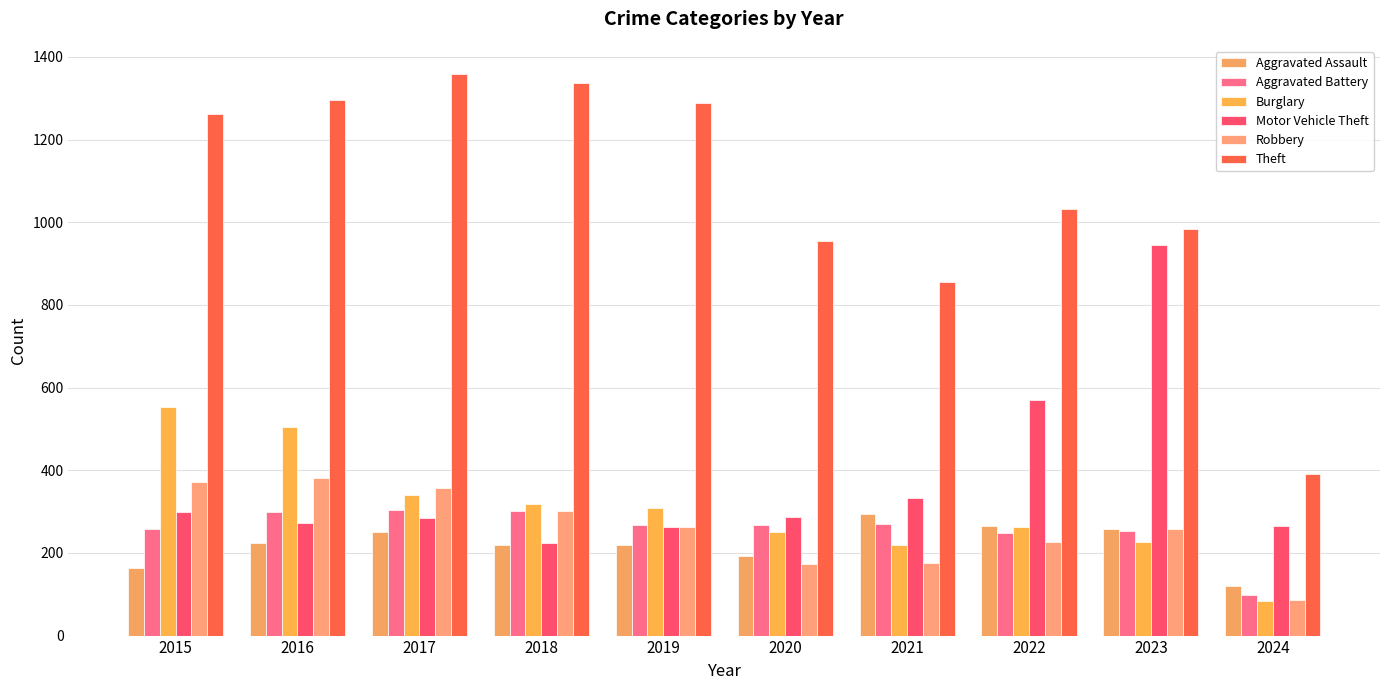

Reading left to right, transcribe all the data shown in this chart.

Aggravated Assault: 164	225	251	220	220	192	295	264	259	121
Aggravated Battery: 259	298	303	302	267	268	270	249	252	99
Burglary: 552	505	339	319	308	250	220	263	226	84
Motor Vehicle Theft: 299	272	285	225	262	287	332	569	945	266
Robbery: 372	381	356	302	263	174	175	227	257	85
Theft: 1263	1297	1359	1337	1288	954	856	1032	983	391